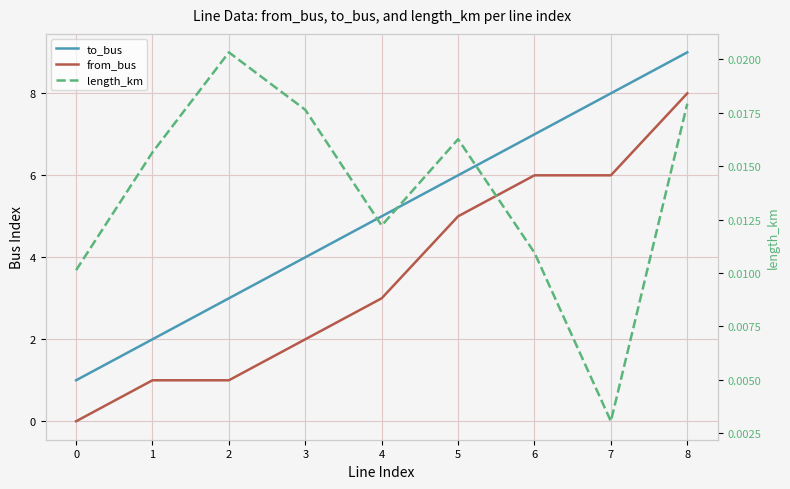

How many lines are shown in the chart?

3